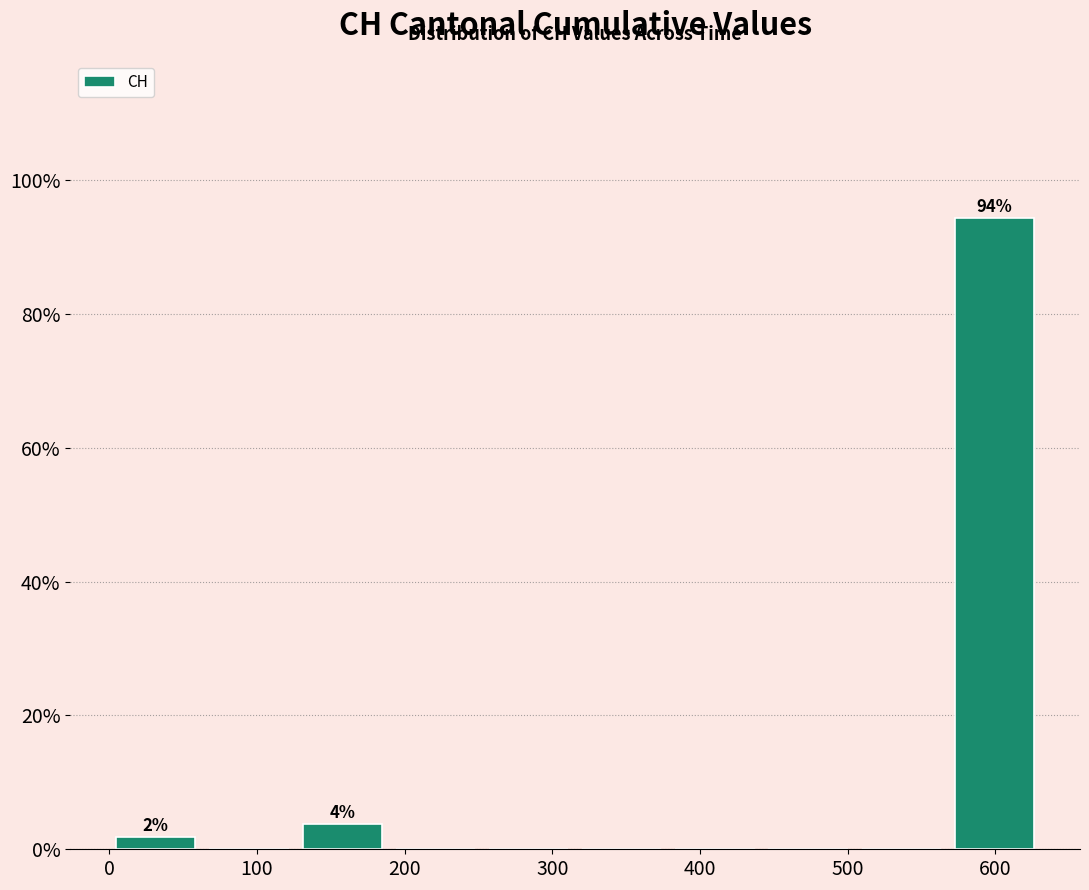

Which range on the x-axis has the tallest bar?

570 to 630